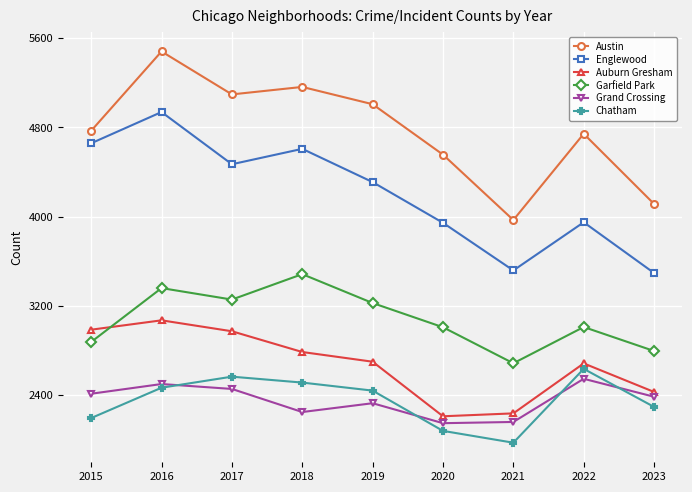

Which series has the widest spread of values?

Austin